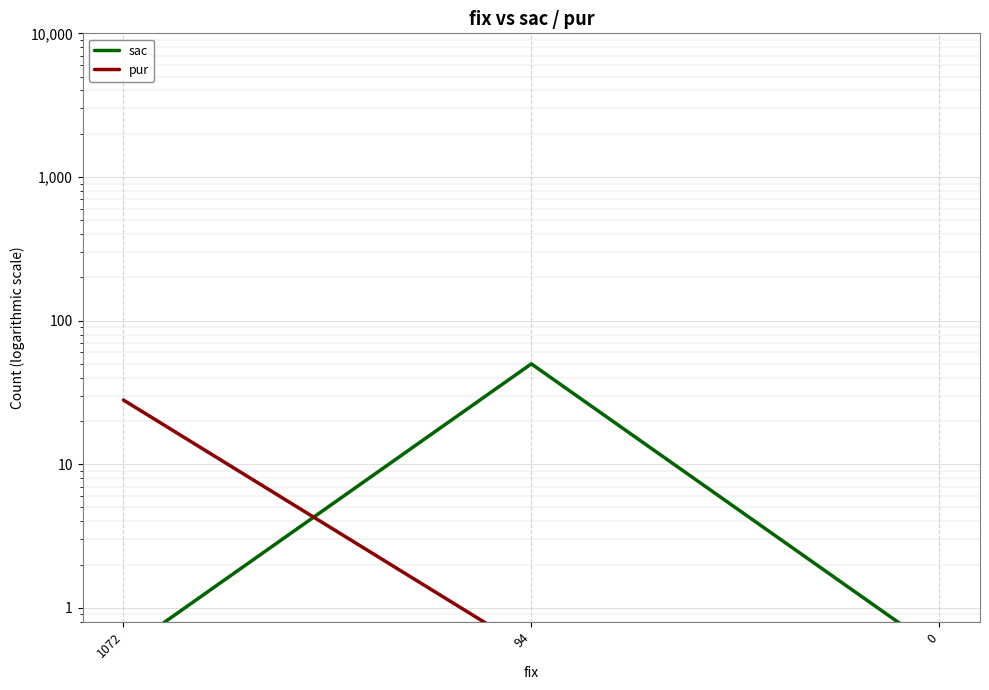

What is the highest value of the sac series?

50.0